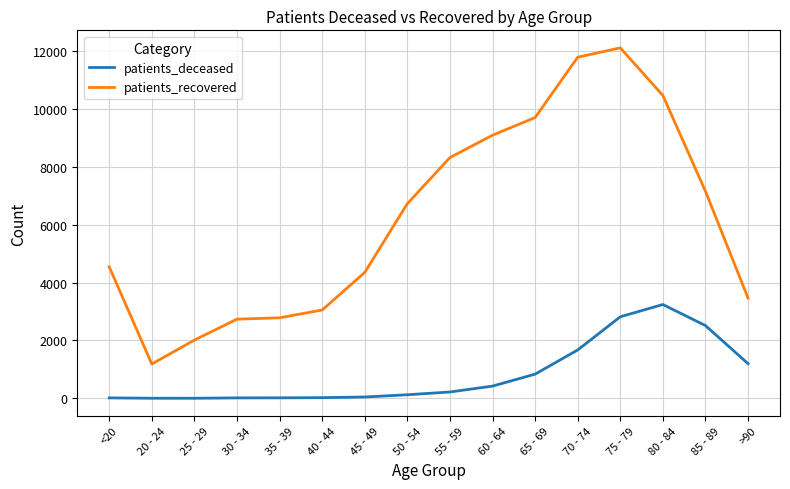

What is the sum of the patients_recovered values at 30 - 34 and 60 - 64?

11824